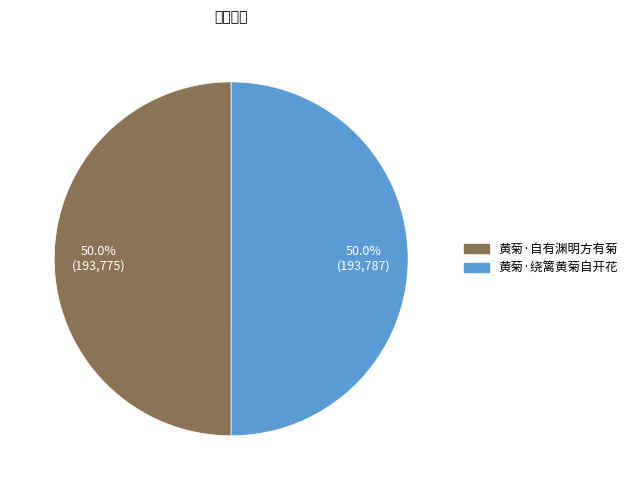

Combined, what portion of the pie is 黄菊·自有渊明方有菊 and 黄菊·绕篱黄菊自开花?

100.0%